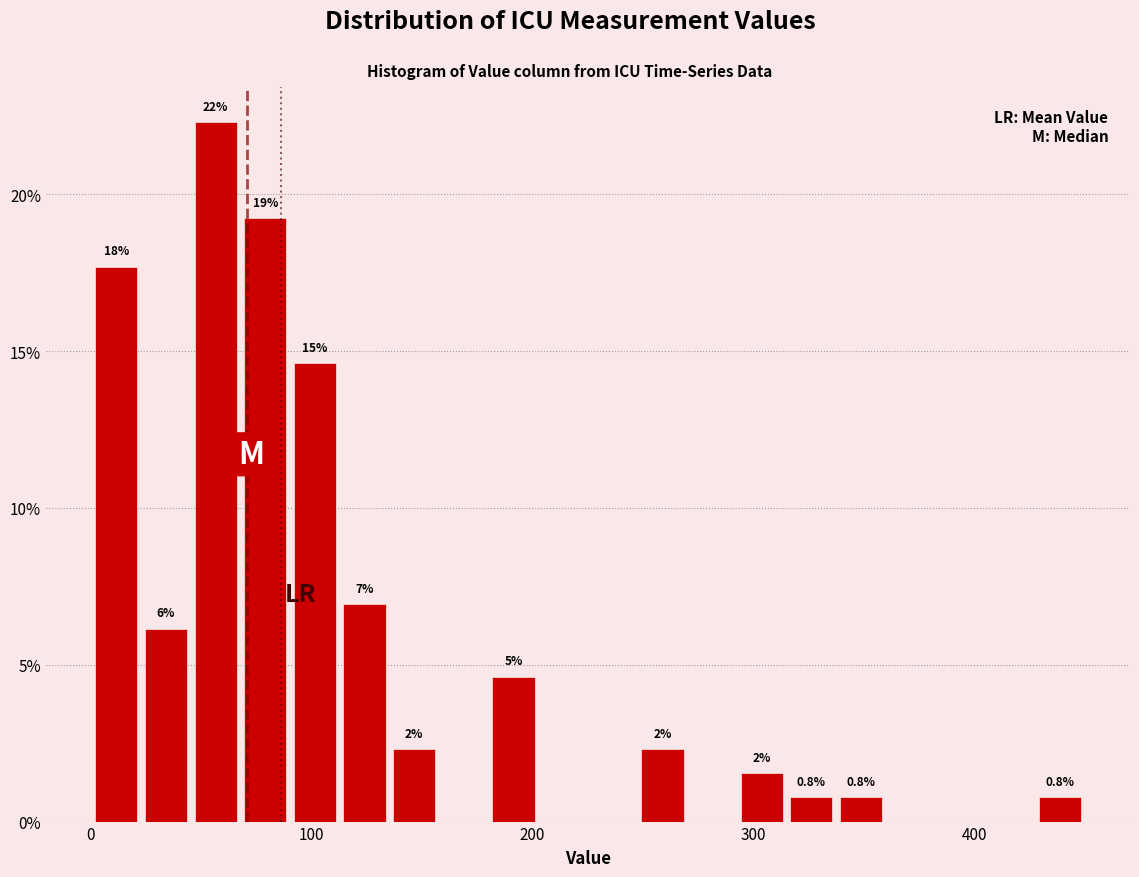

Read against the x-axis, roughly where is the centre of the tallest bar?

60